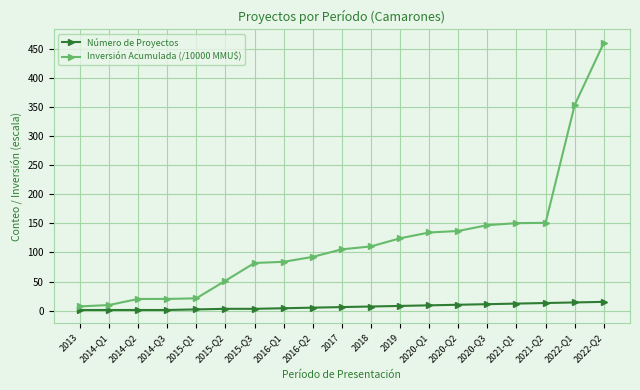

What are all the series names shown in the legend?

Número de Proyectos, Inversión Acumulada (/10000 MMU$)